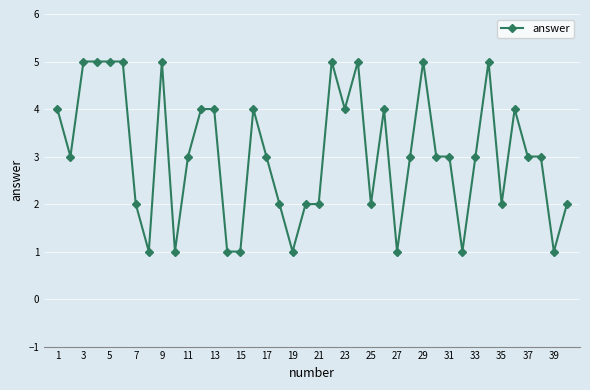

What is the value of the 31st point from the left?

3